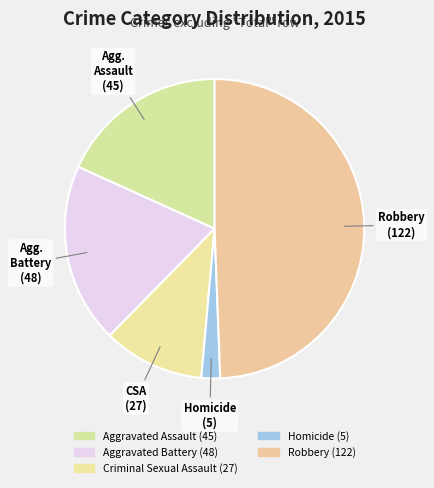

How many segments does this pie chart have?

5